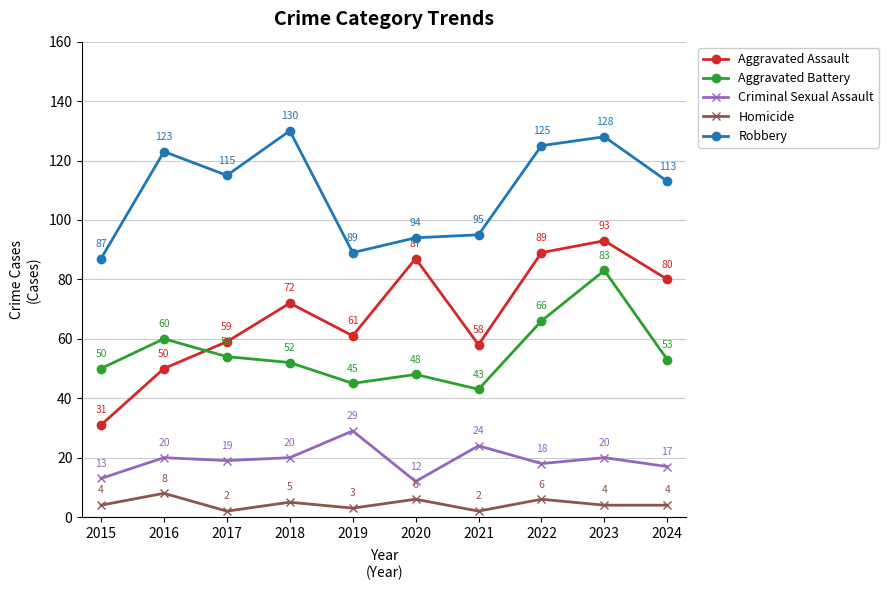

Reading right to left, what are all the values shown in this chart?

Aggravated Assault: 2024=80	2023=93	2022=89	2021=58	2020=87	2019=61	2018=72	2017=59	2016=50	2015=31
Aggravated Battery: 2024=53	2023=83	2022=66	2021=43	2020=48	2019=45	2018=52	2017=54	2016=60	2015=50
Criminal Sexual Assault: 2024=17	2023=20	2022=18	2021=24	2020=12	2019=29	2018=20	2017=19	2016=20	2015=13
Homicide: 2024=4	2023=4	2022=6	2021=2	2020=6	2019=3	2018=5	2017=2	2016=8	2015=4
Robbery: 2024=113	2023=128	2022=125	2021=95	2020=94	2019=89	2018=130	2017=115	2016=123	2015=87